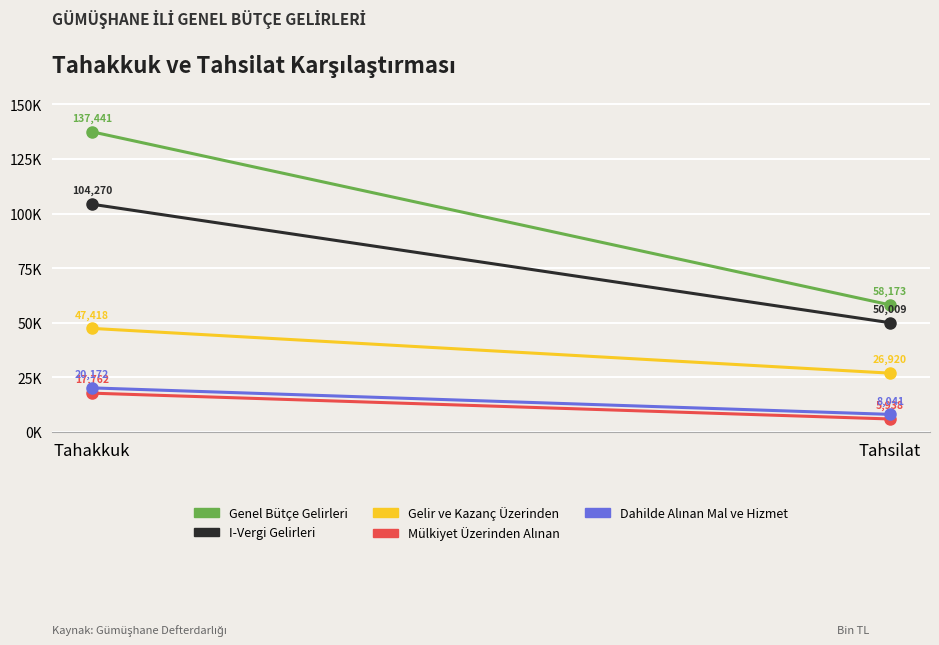

What is the difference between the Mülkiyet Üzerinden Alınan values at Tahakkuk and Tahsilat?

11824